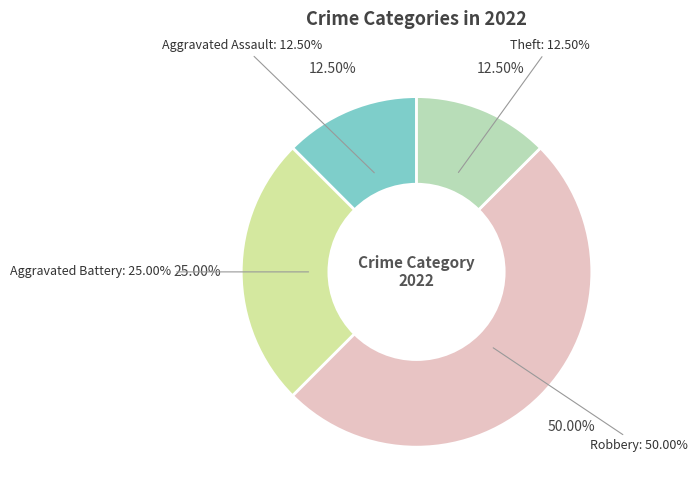

Is there a majority slice in this chart?

No